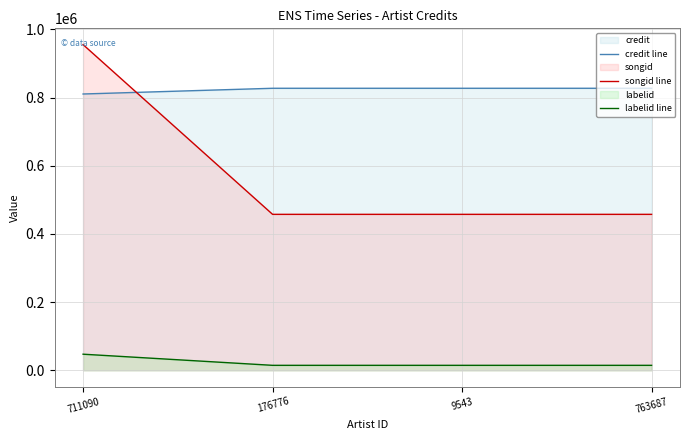

What is the value of the labelid line point at the 1st from the left?

47229